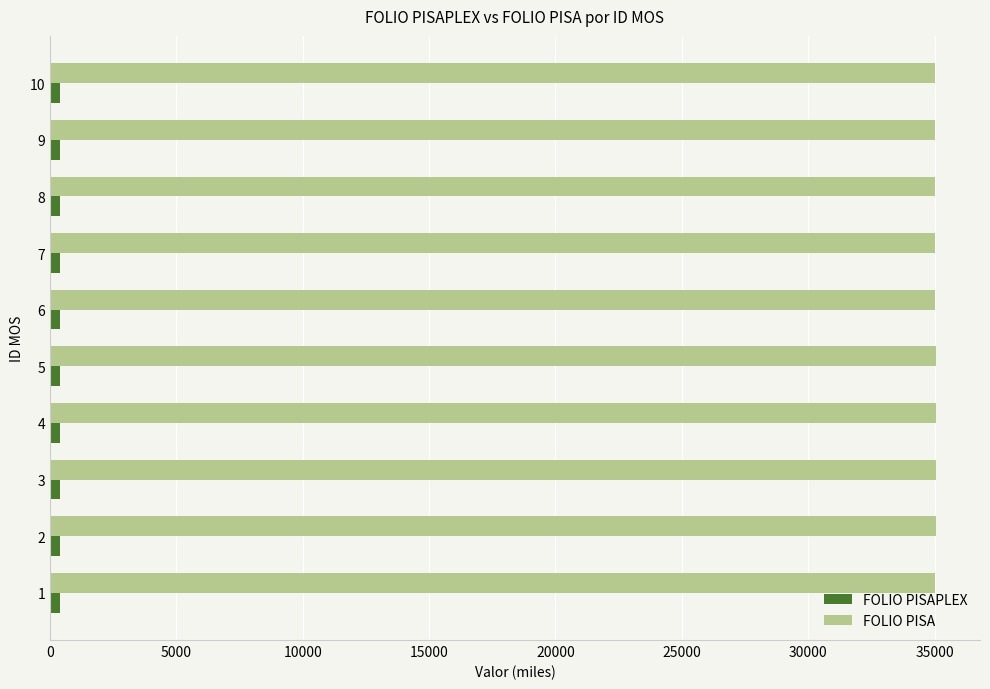

What is the minimum value shown in the chart?

390.2